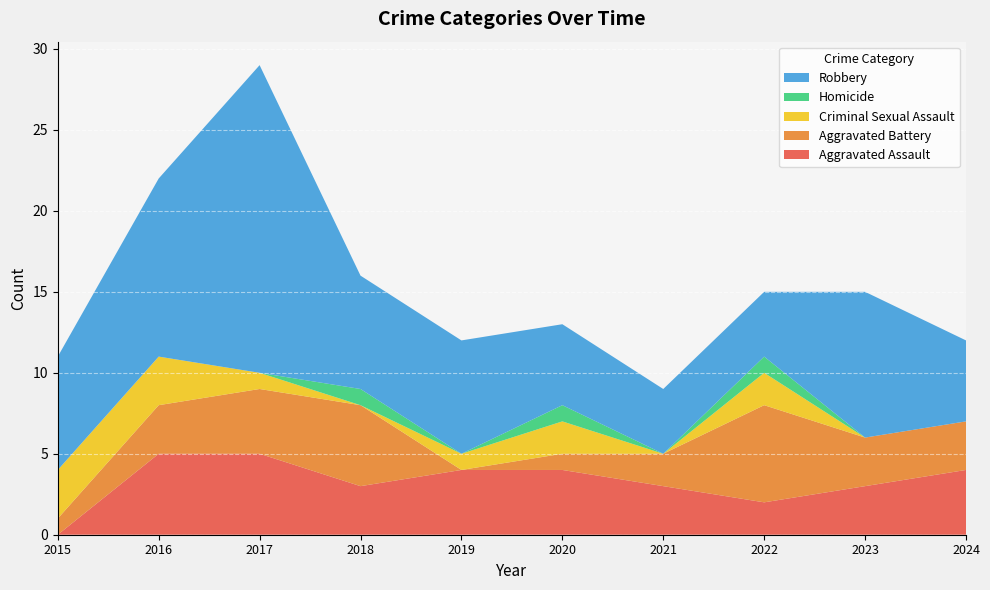

Reading left to right, transcribe all the data shown in this chart.

Aggravated Assault: 2015=0	2016=5	2017=5	2018=3	2019=4	2020=4	2021=3	2022=2	2023=3	2024=4
Aggravated Battery: 2015=1	2016=3	2017=4	2018=5	2019=0	2020=1	2021=2	2022=6	2023=3	2024=3
Criminal Sexual Assault: 2015=3	2016=3	2017=1	2018=0	2019=1	2020=2	2021=0	2022=2	2023=0	2024=0
Homicide: 2015=0	2016=0	2017=0	2018=1	2019=0	2020=1	2021=0	2022=1	2023=0	2024=0
Robbery: 2015=7	2016=11	2017=19	2018=7	2019=7	2020=5	2021=4	2022=4	2023=9	2024=5